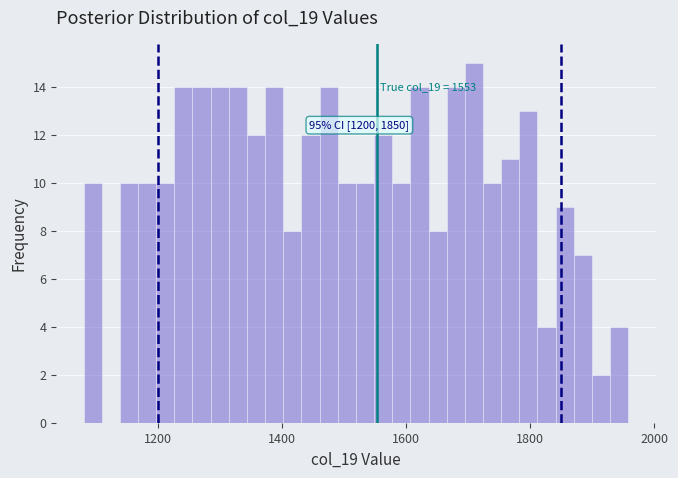

Around what value on the x-axis is the tallest bar? Give the approximate position of its centre, as read against the axis.

1700